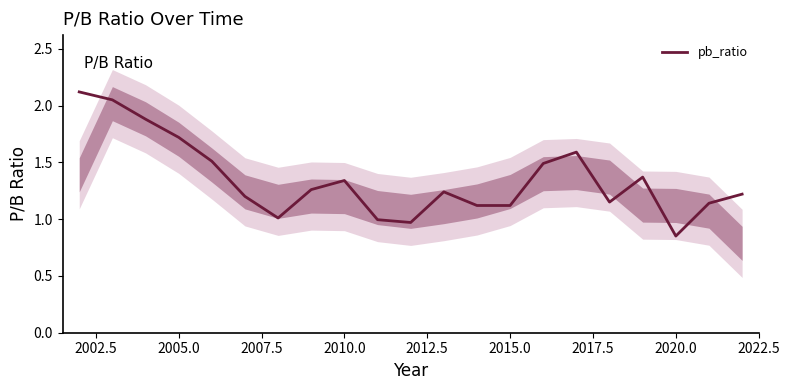

How many distinct data groups are displayed?

1